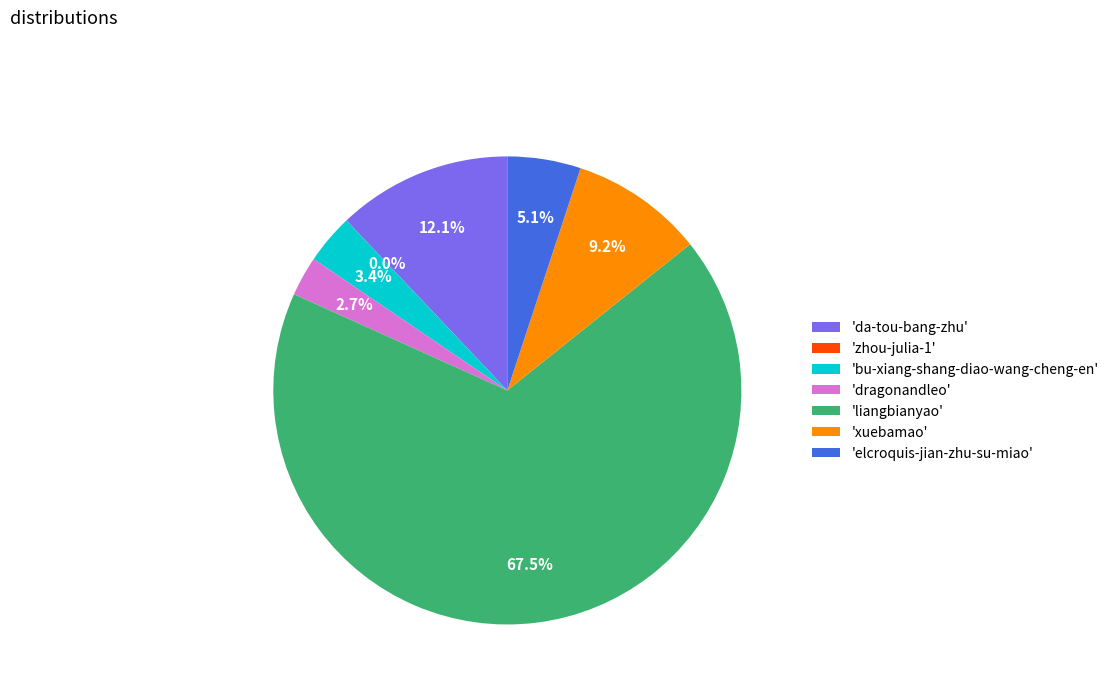

What is the largest slice in the pie chart?

'liangbianyao'